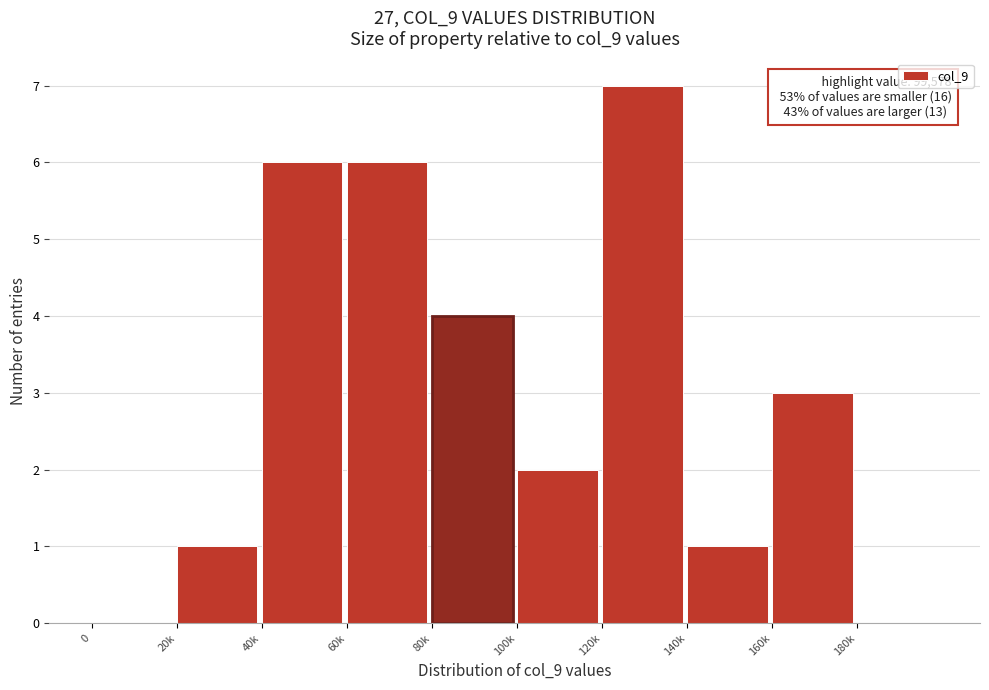

Reading left to right, what are all the values shown in this chart?

0=0	20k=1	40k=6	60k=6	80k=4	100k=2	120k=7	140k=1	160k=3	180k=0